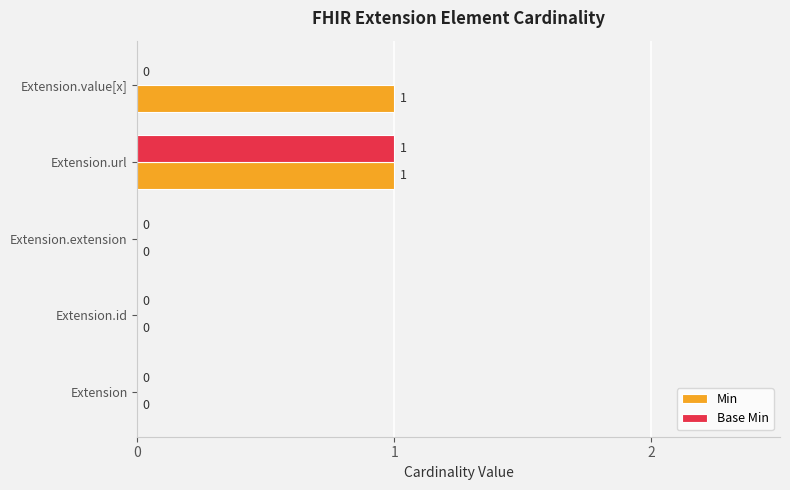

Which category has the highest value in the Base Min series?

Extension.url